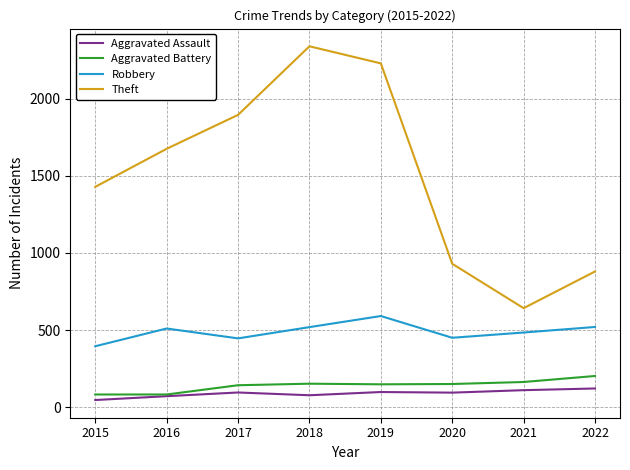

Which series changed the most between 2016 and 2018?

Theft